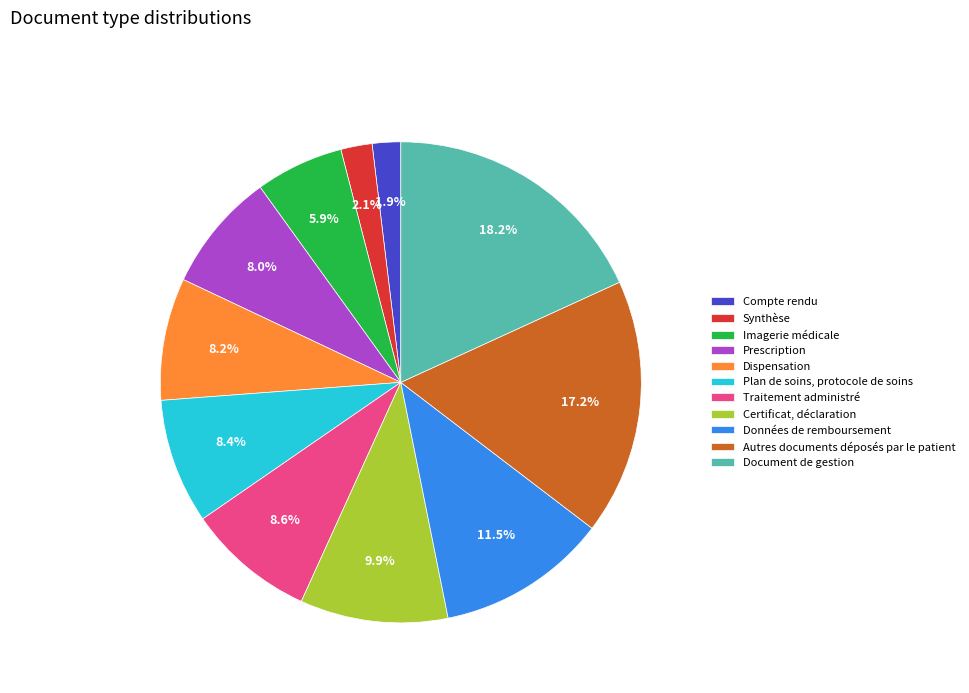

Which has a higher value, Certificat, déclaration or Dispensation?

Certificat, déclaration